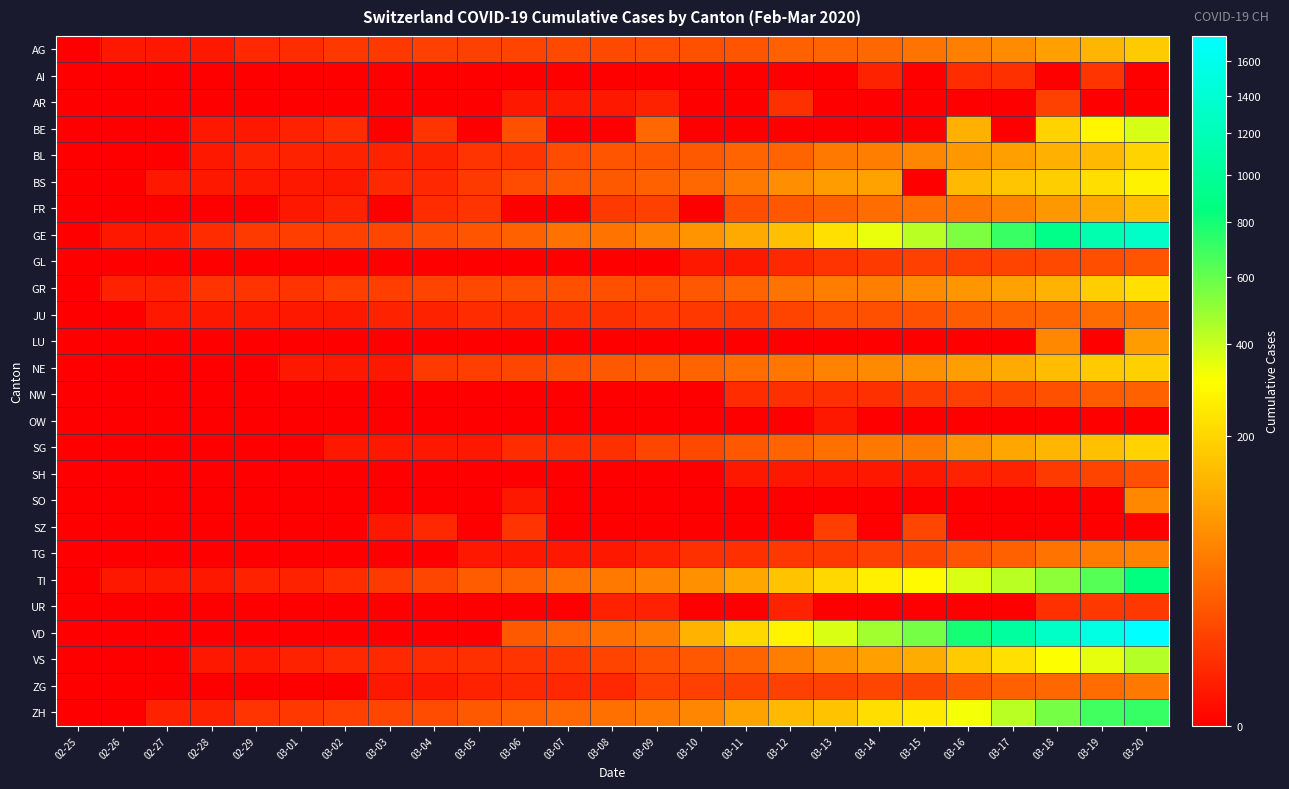

At which category is the sum across all series the highest?

03-20